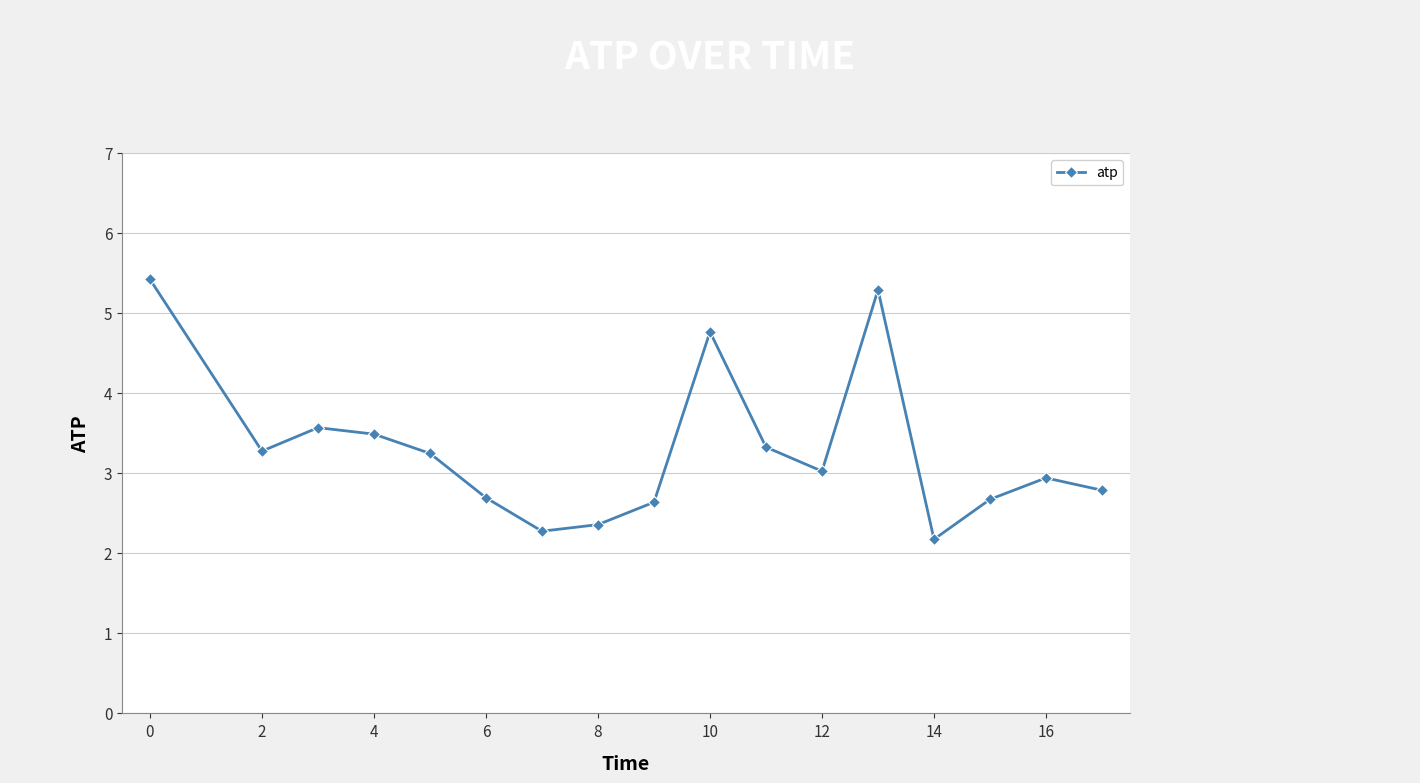

What is the greatest value displayed?

5.4